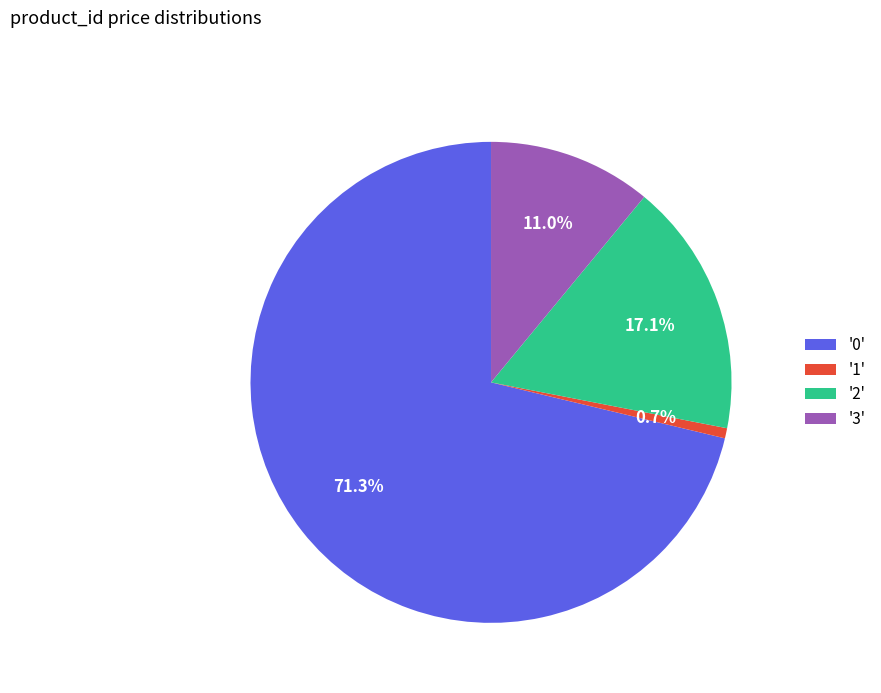

Approximately how many times larger is the value at '2' compared to '1'?

25.0